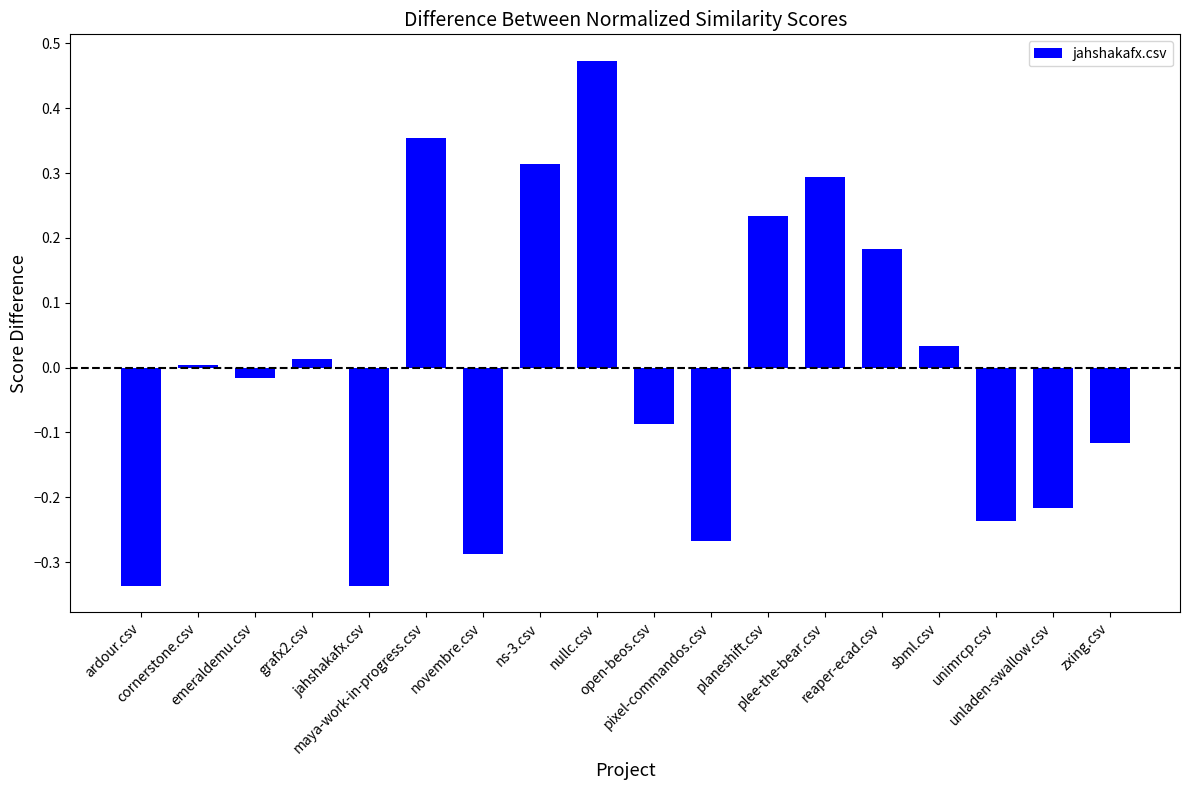

What is the difference between the maximum and minimum values?

0.8